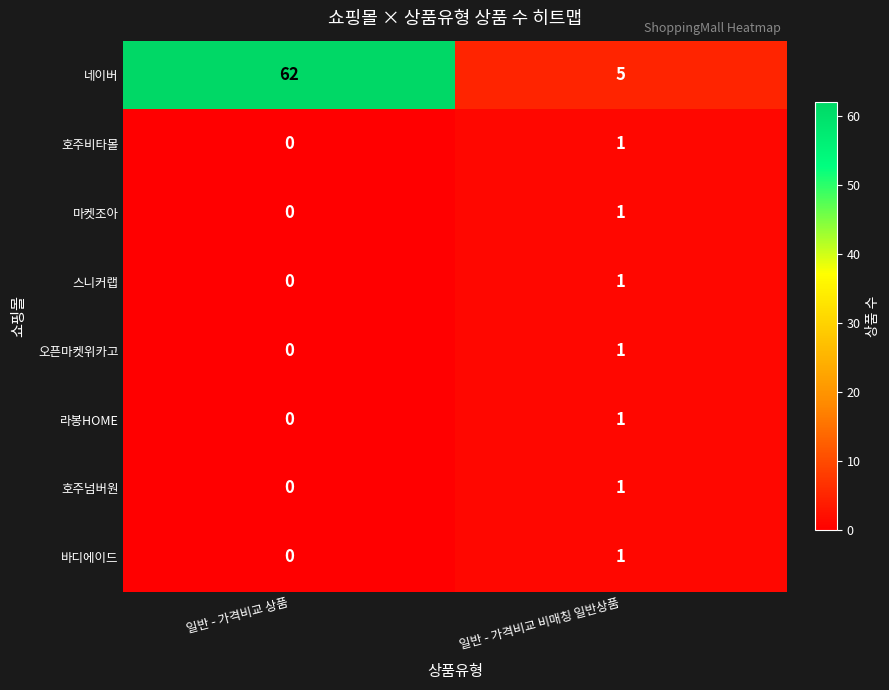

What is the sum of the 네이버 values at 일반 - 가격비교 비매칭 일반상품 and 일반 - 가격비교 상품?

67